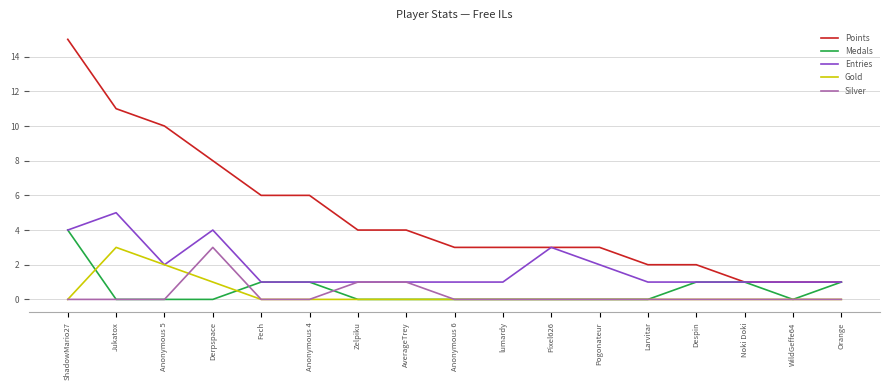

Reading right to left, list all the values displayed in this chart.

Points: Orange=1	WildGeffe64=1	Noki Doki=1	Despin=2	Larvitar=2	Pogonateur=3	Pixel626=3	lumardy=3	Anonymous 6=3	AverageTrey=4	Zelpiku=4	Anonymous 4=6	Fech=6	Derpspace=8	Anonymous 5=10	Jukatox=11	ShadowMario27=15
Medals: Orange=1	WildGeffe64=0	Noki Doki=1	Despin=1	Larvitar=0	Pogonateur=0	Pixel626=0	lumardy=0	Anonymous 6=0	AverageTrey=0	Zelpiku=0	Anonymous 4=1	Fech=1	Derpspace=0	Anonymous 5=0	Jukatox=0	ShadowMario27=4
Entries: Orange=1	WildGeffe64=1	Noki Doki=1	Despin=1	Larvitar=1	Pogonateur=2	Pixel626=3	lumardy=1	Anonymous 6=1	AverageTrey=1	Zelpiku=1	Anonymous 4=1	Fech=1	Derpspace=4	Anonymous 5=2	Jukatox=5	ShadowMario27=4
Gold: Orange=0	WildGeffe64=0	Noki Doki=0	Despin=0	Larvitar=0	Pogonateur=0	Pixel626=0	lumardy=0	Anonymous 6=0	AverageTrey=0	Zelpiku=0	Anonymous 4=0	Fech=0	Derpspace=1	Anonymous 5=2	Jukatox=3	ShadowMario27=0
Silver: Orange=0	WildGeffe64=0	Noki Doki=0	Despin=0	Larvitar=0	Pogonateur=0	Pixel626=0	lumardy=0	Anonymous 6=0	AverageTrey=1	Zelpiku=1	Anonymous 4=0	Fech=0	Derpspace=3	Anonymous 5=0	Jukatox=0	ShadowMario27=0